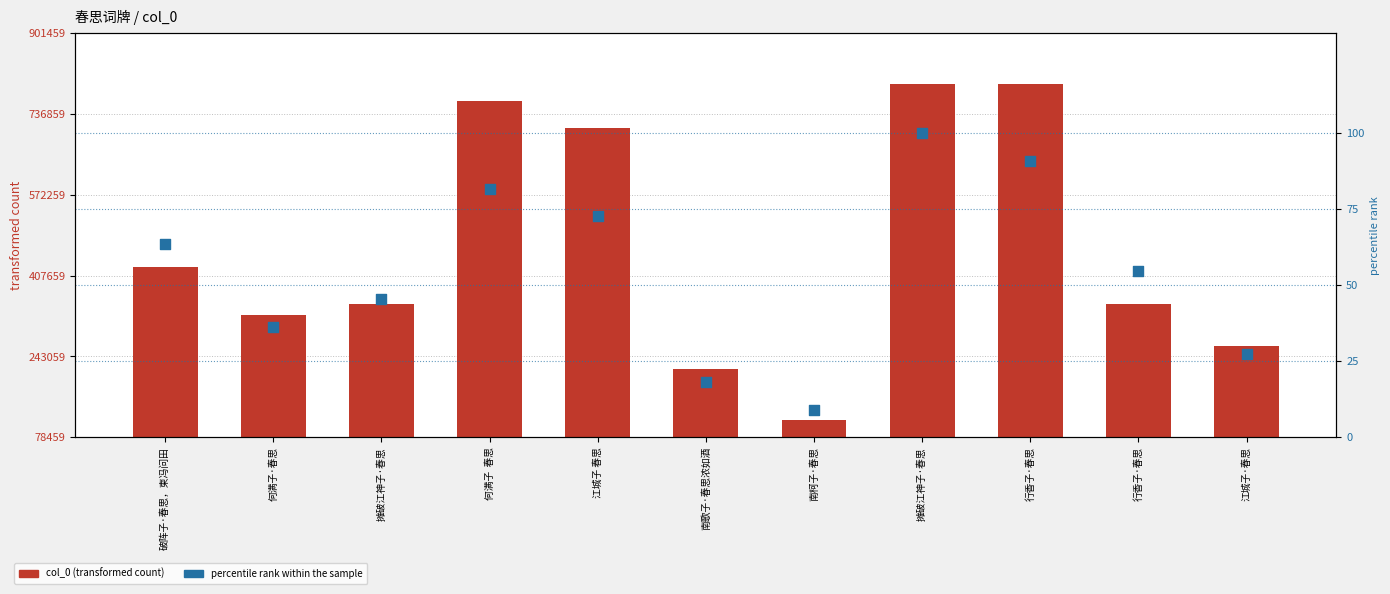

What is the total value across all series at 摊破江神子·春思?

349782.5